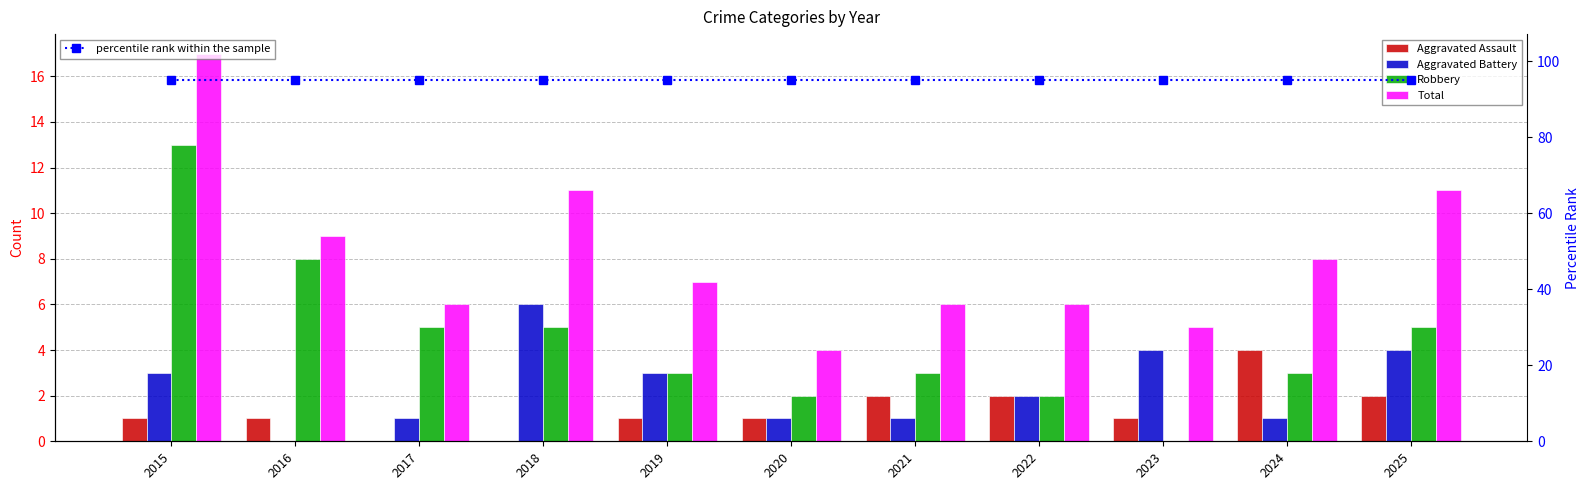

At which category is the sum across all series the highest?

2015